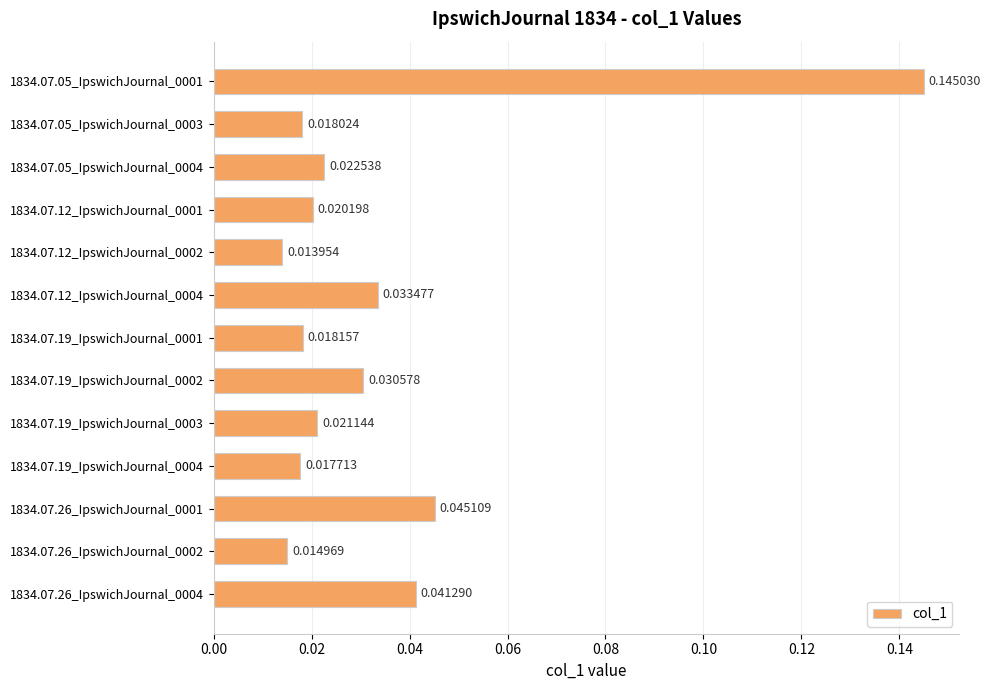

Rank the categories by value from lowest to highest.

1834.07.12_IpswichJournal_0002, 1834.07.26_IpswichJournal_0002, 1834.07.19_IpswichJournal_0004, 1834.07.05_IpswichJournal_0003, 1834.07.19_IpswichJournal_0001, 1834.07.12_IpswichJournal_0001, 1834.07.19_IpswichJournal_0003, 1834.07.05_IpswichJournal_0004, 1834.07.19_IpswichJournal_0002, 1834.07.12_IpswichJournal_0004, 1834.07.26_IpswichJournal_0004, 1834.07.26_IpswichJournal_0001, 1834.07.05_IpswichJournal_0001